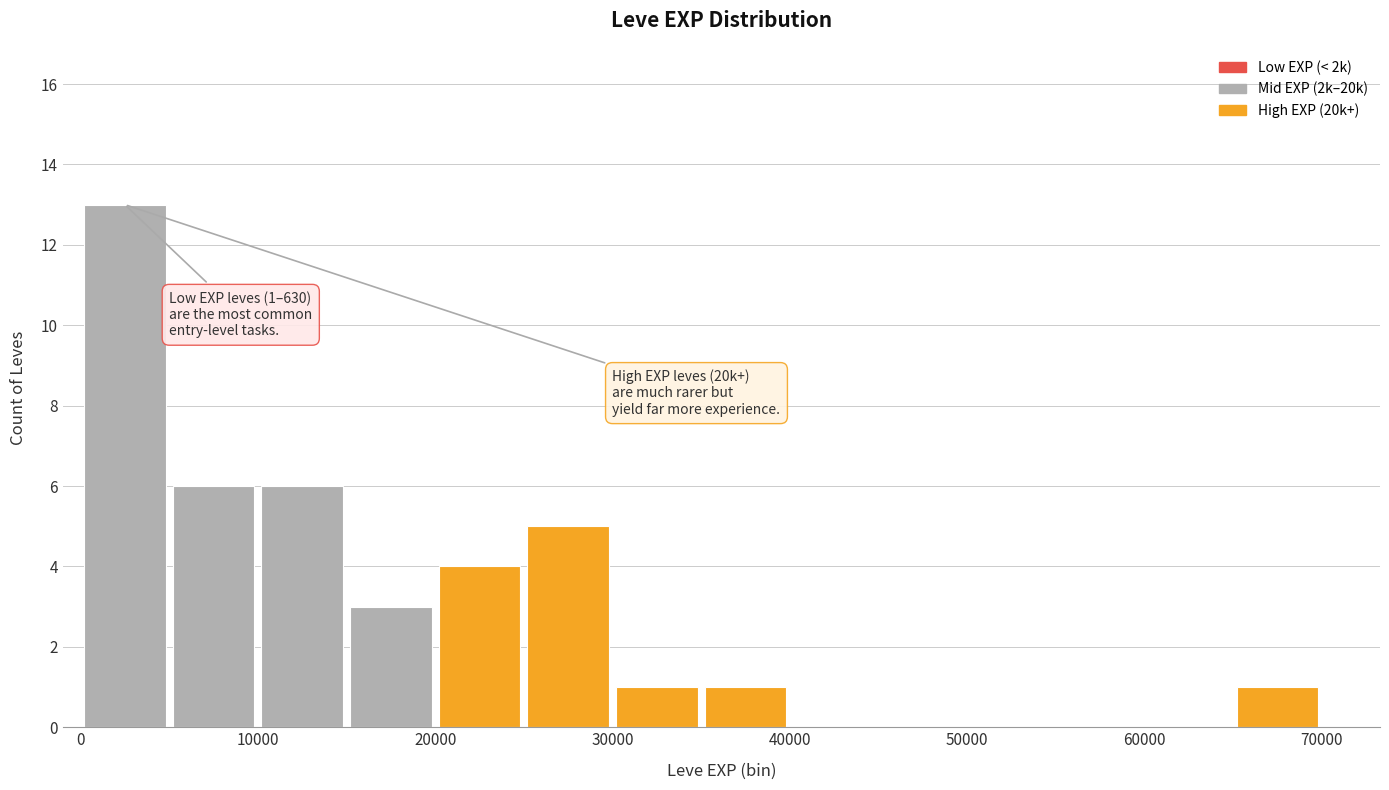

Over which range of the x-axis is the bar tallest?

0 to 5000